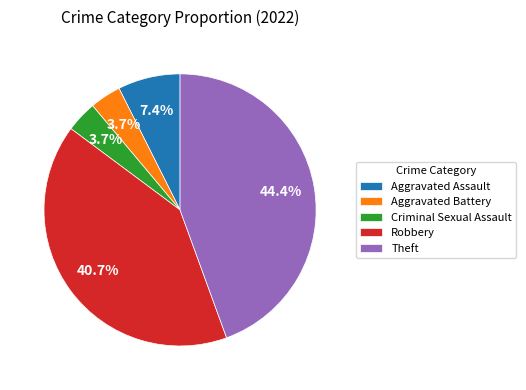

How many slices are in this pie chart?

5